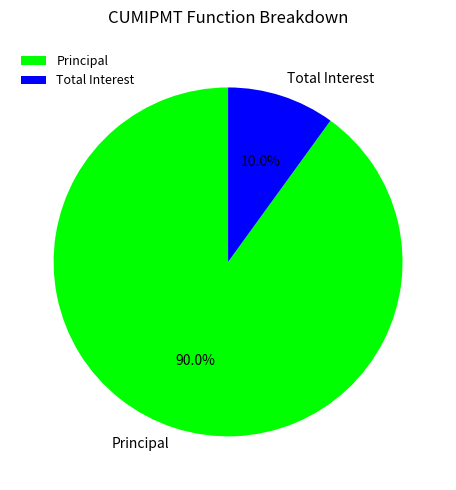

Rank the categories by value from highest to lowest.

Principal, Total Interest